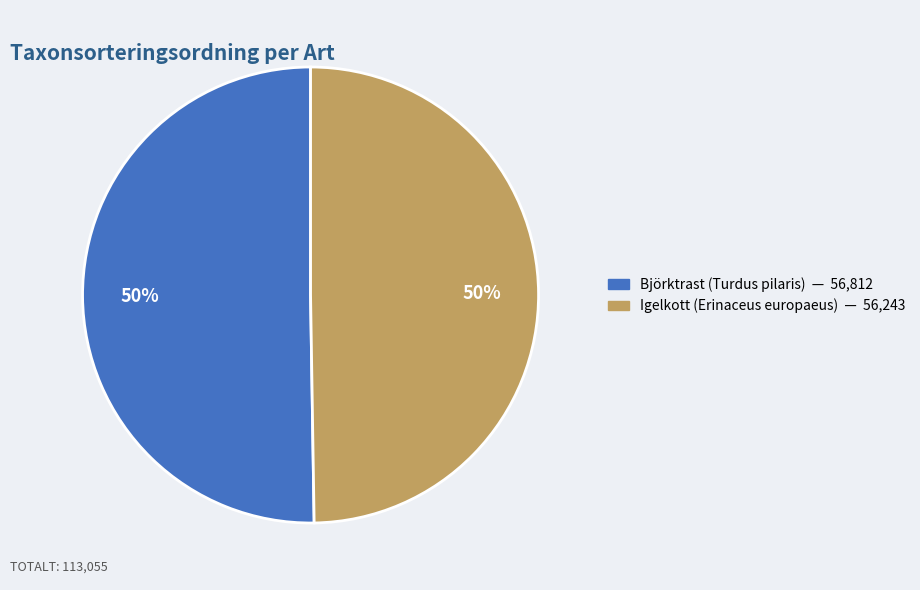

What is the ratio of the value at Björktrast (Turdus pilaris) to the value at Igelkott (Erinaceus europaeus)?

1.0